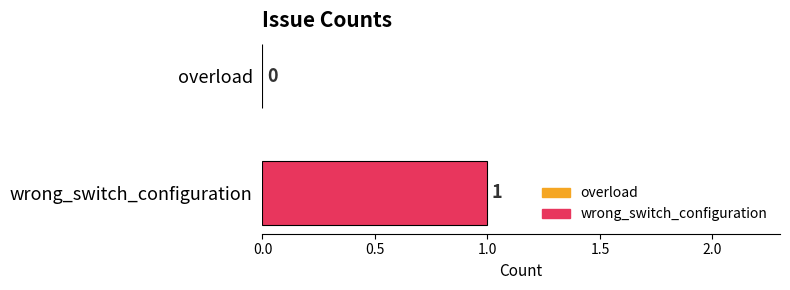

How many bars are there in total?

2